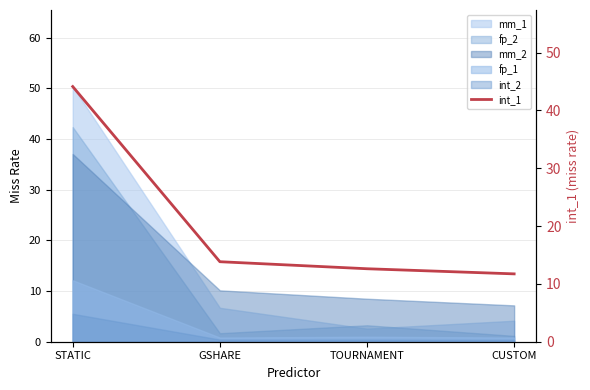

What is the ratio of the value at GSHARE to the value at TOURNAMENT?

1.1